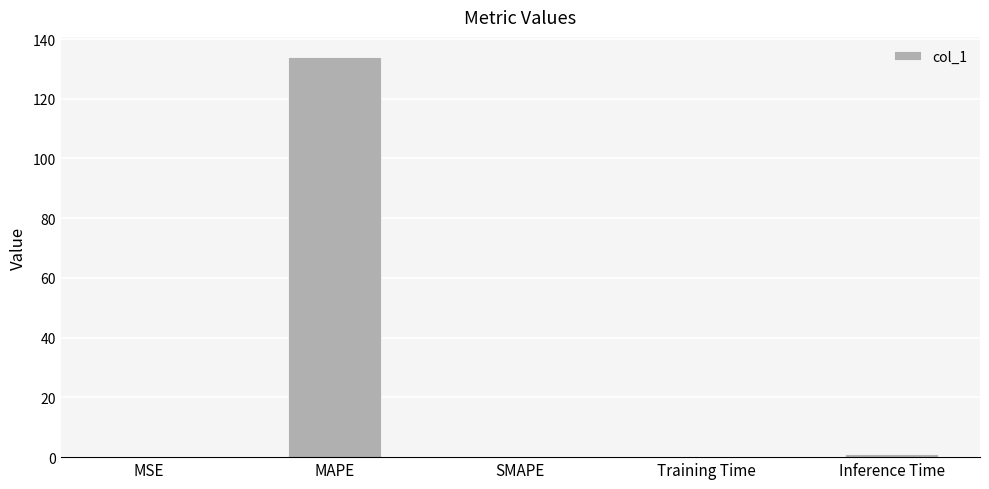

Is it true that the value at SMAPE is 0.0?

True